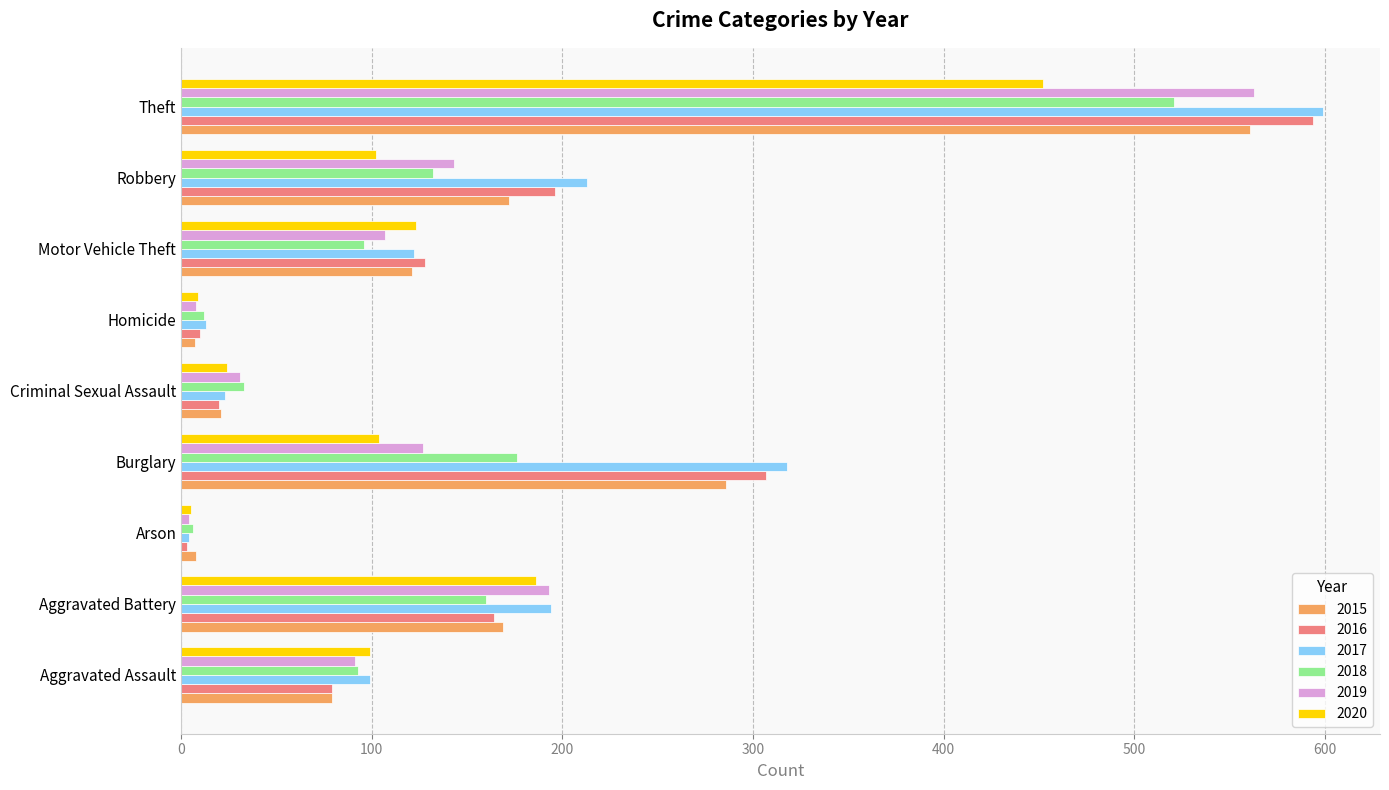

Which series has the largest total across all categories?

2017